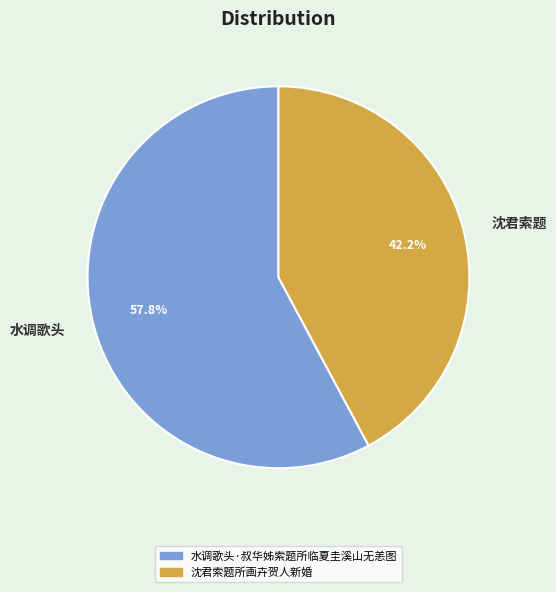

Which category accounts for the majority?

水调歌头